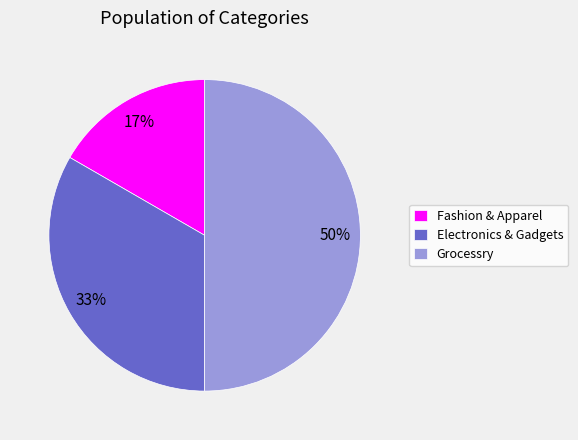

To the nearest percent, what is the difference between the largest and smallest slice percentages?

33%